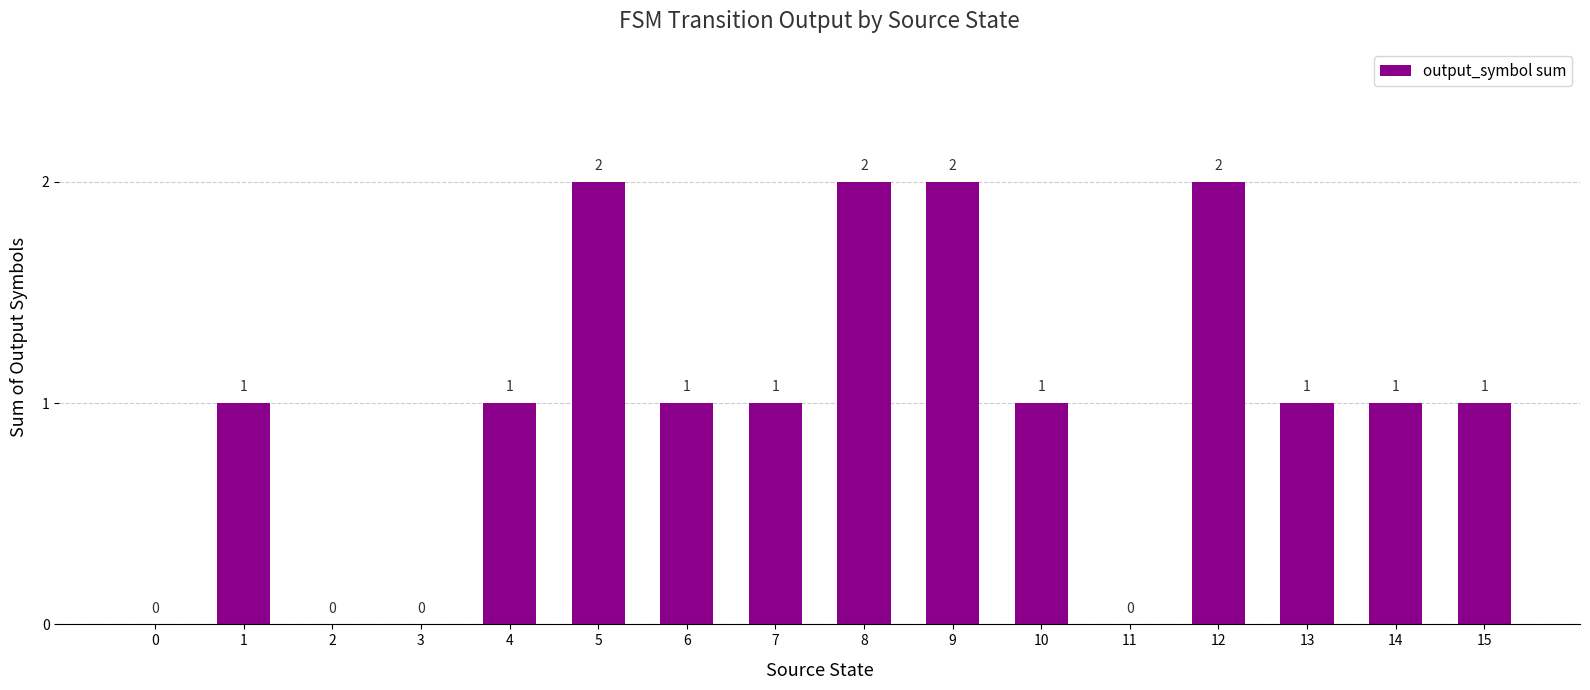

Reading left to right, extract all data points from this chart.

0=0	1=1	2=0	3=0	4=1	5=2	6=1	7=1	8=2	9=2	10=1	11=0	12=2	13=1	14=1	15=1